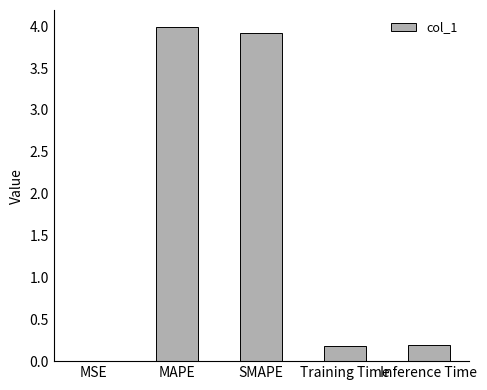

What is the sum of all values?

8.3